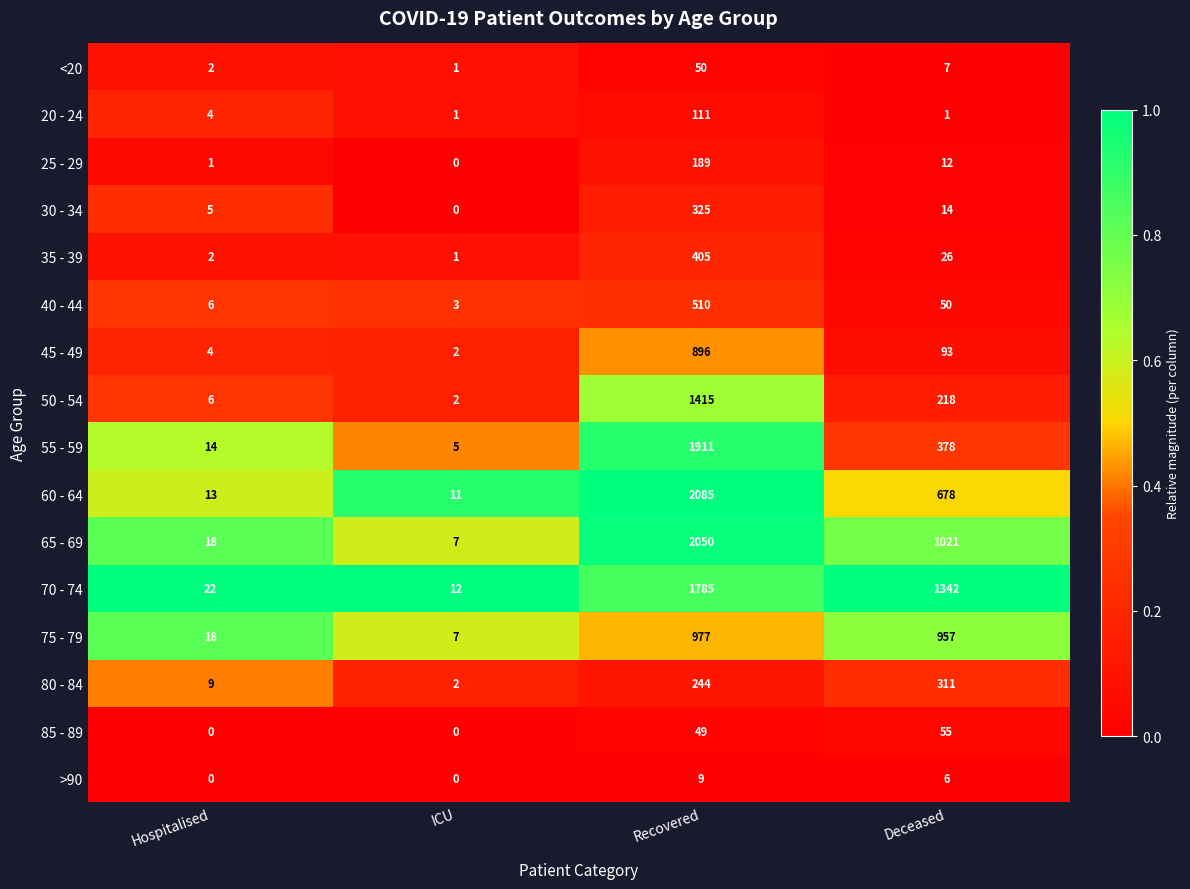

What is the sum of all <20 values?

60